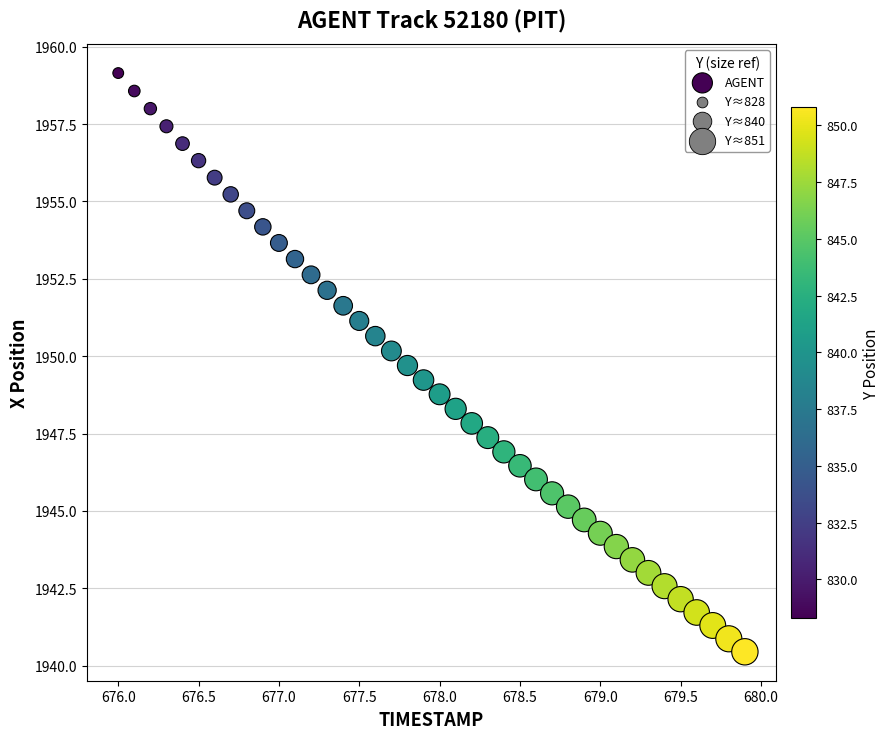

What is the range of X values (max minus min)?

3.9